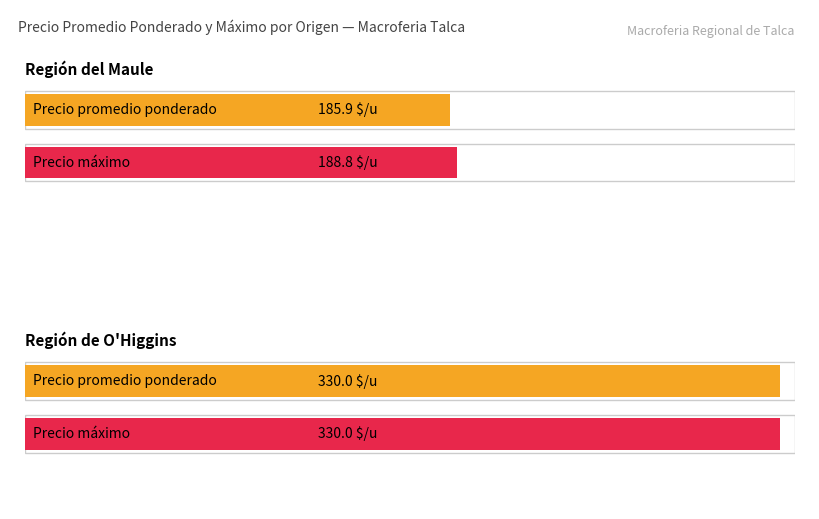

What are all the series names shown in the legend?

Precio promedio ponderado, Precio maximo